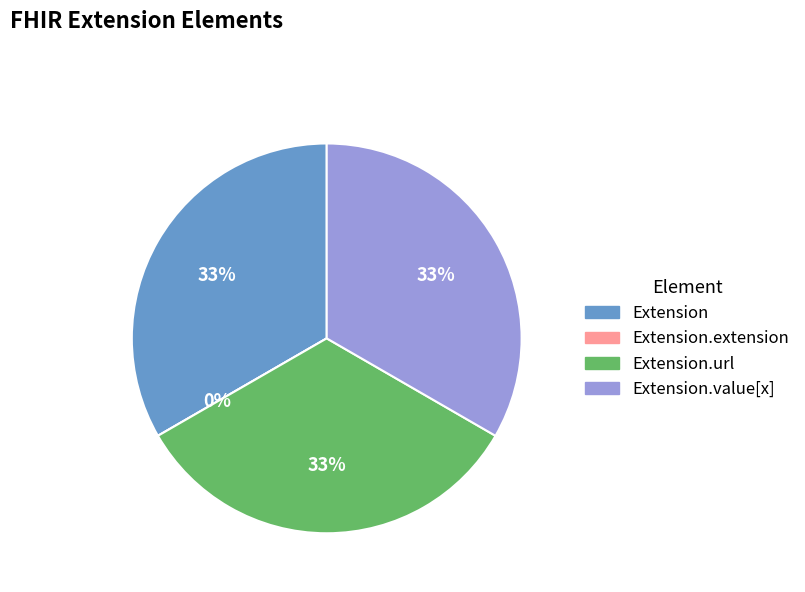

What percentage is the Extension.url slice, to the nearest percent?

33%